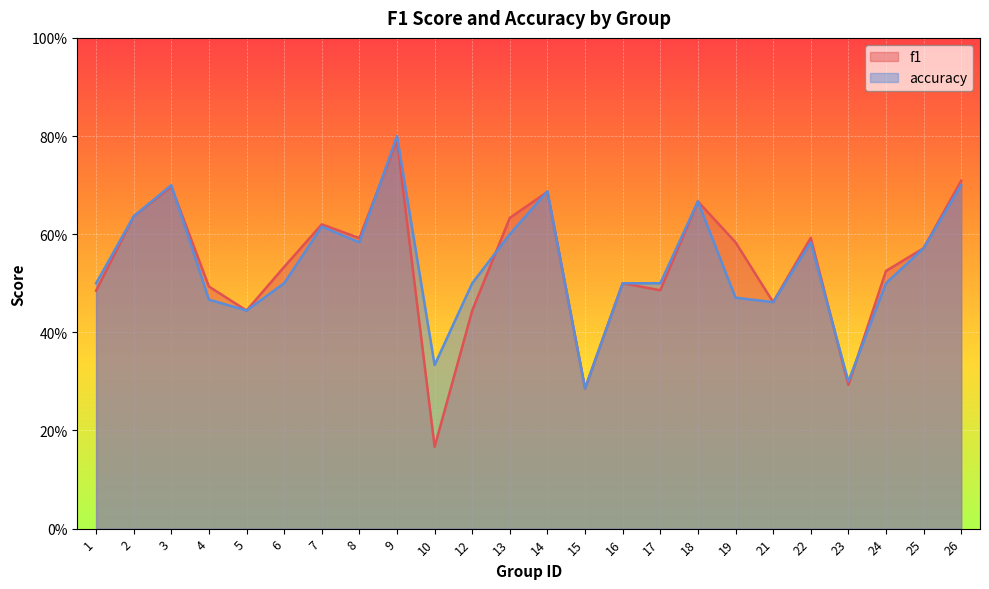

Count the accuracy values in the range 0 to 1.

24